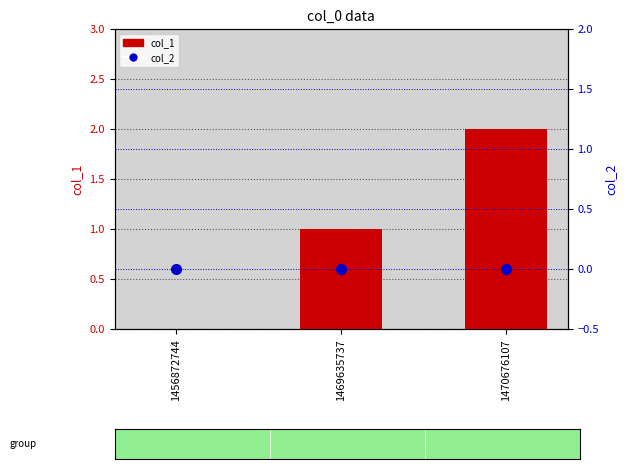

What is the difference between the highest and lowest values at 1470676107?

2